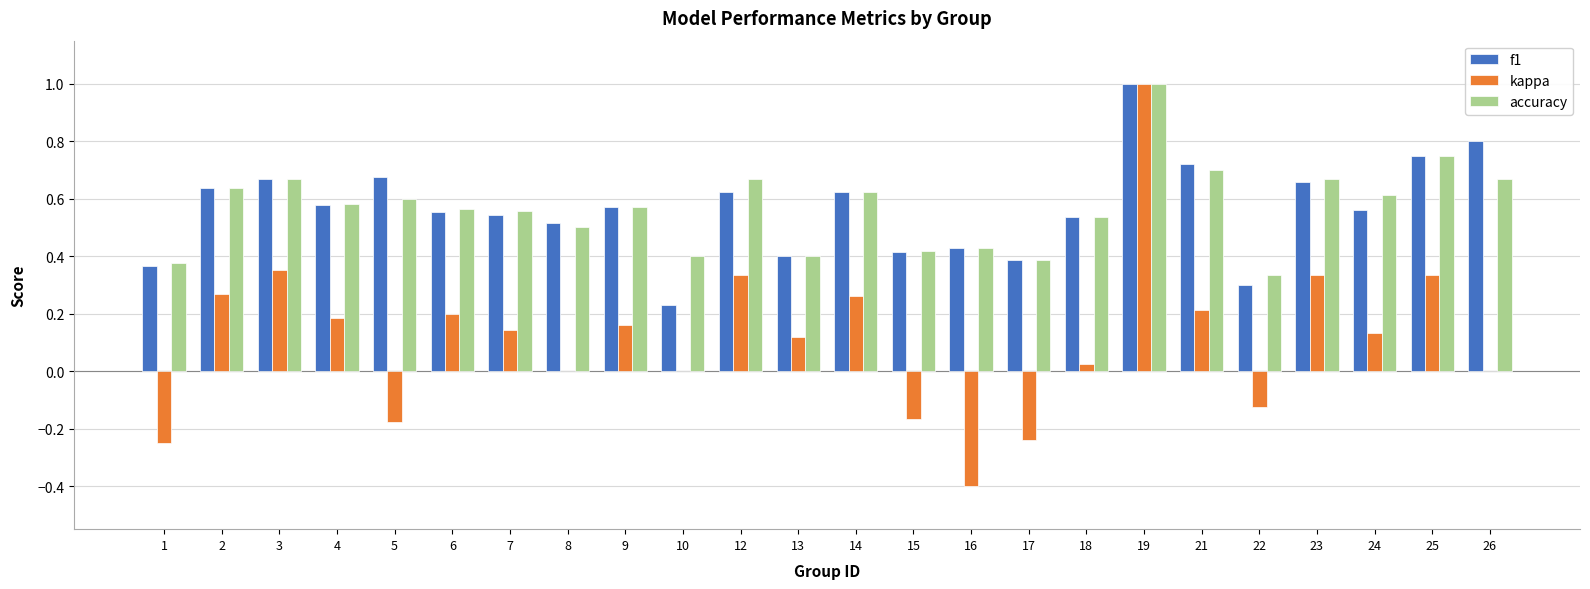

What is the sum of all f1 values?

13.5